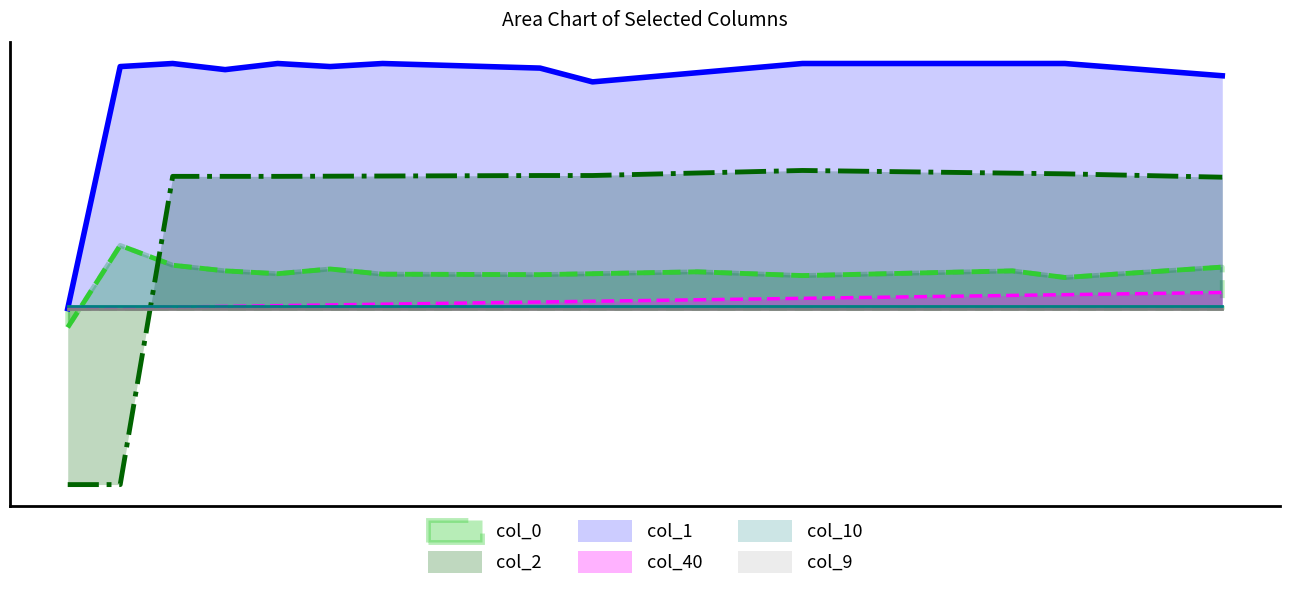

Is it true that col_40 equals 0.0 at 16?

True